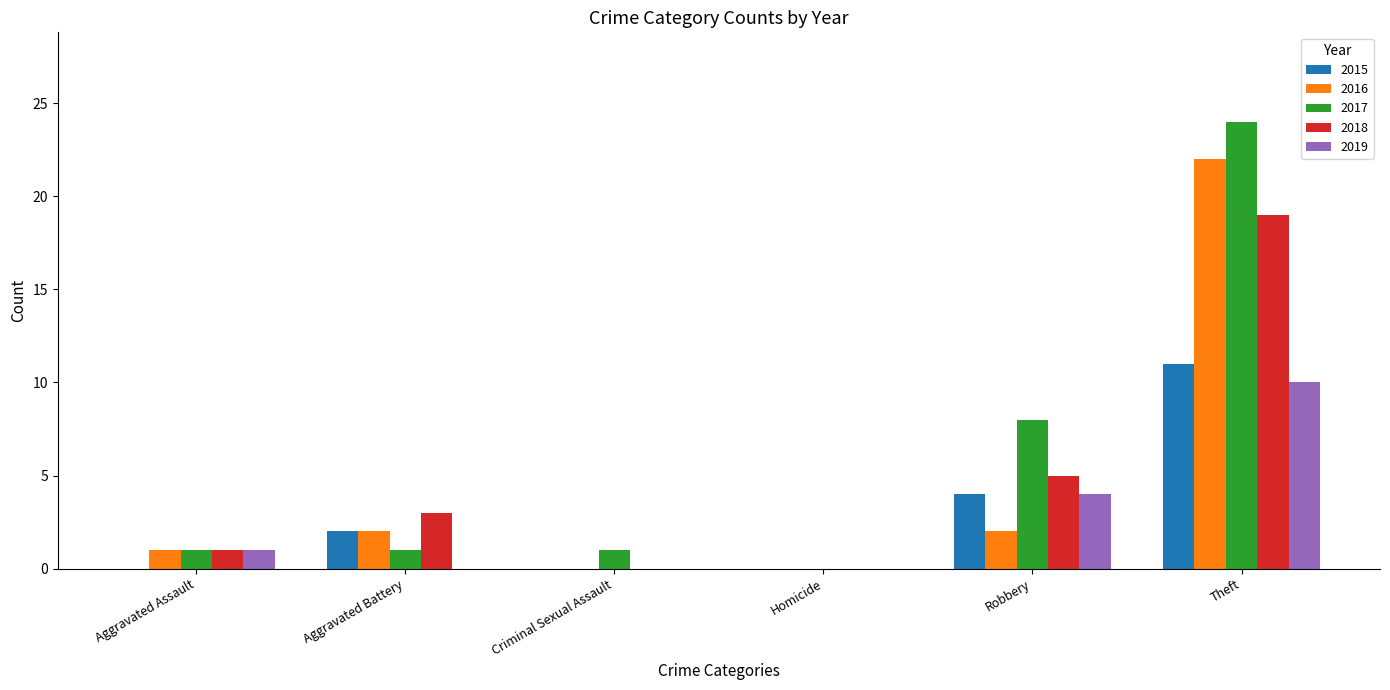

What is the sum of all 2017 values?

35